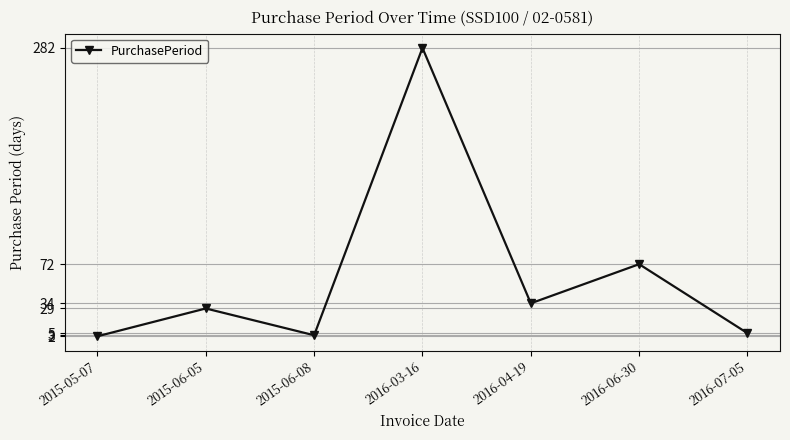

What is the difference between the values at 2015-06-05 and 2016-03-16?

253